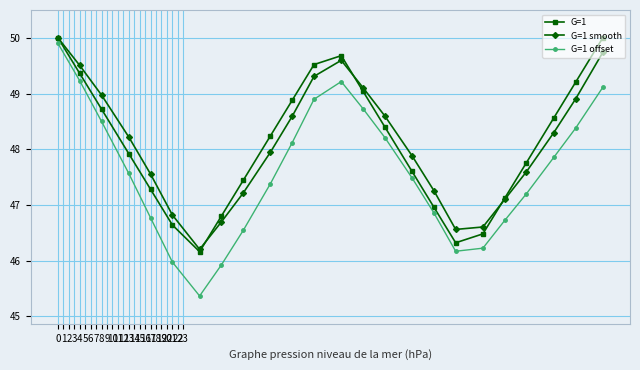

Does the chart display data point markers on the line(s)?

Yes